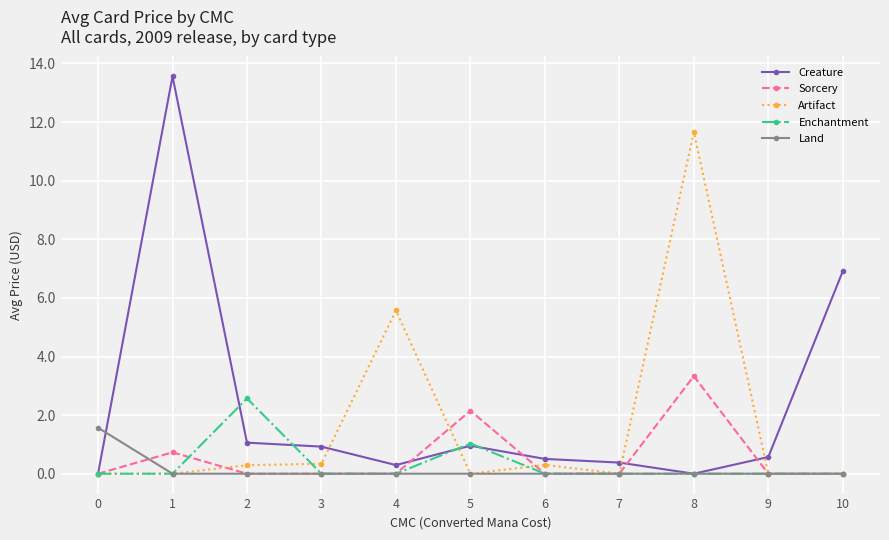

What are all the series names shown in the legend?

Creature, Sorcery, Artifact, Enchantment, Land